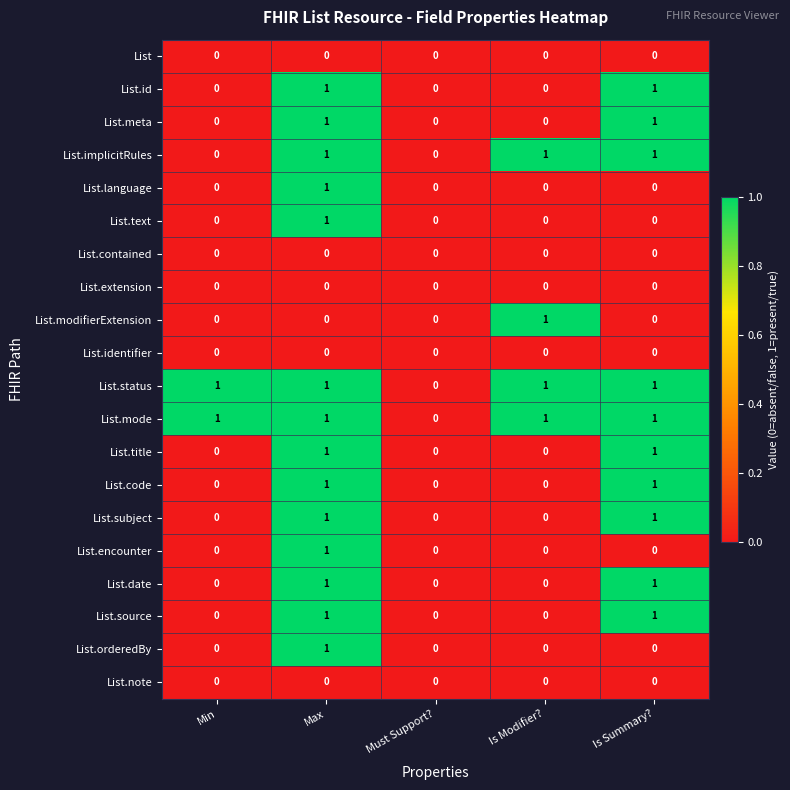

At which category is the sum across all series the highest?

Max